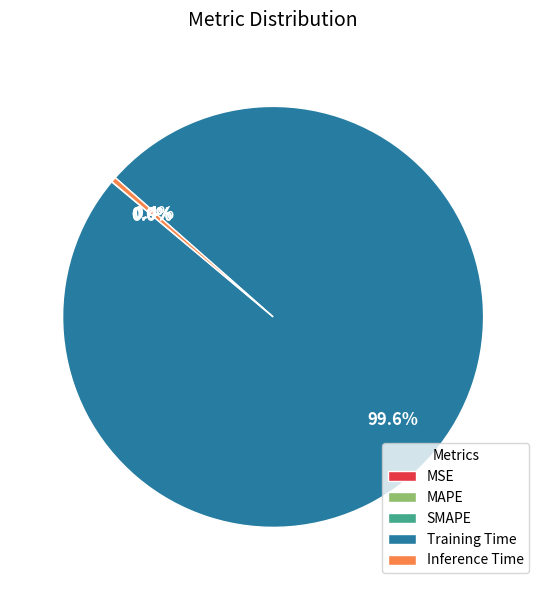

Which slice represents more than half of the pie?

Training Time